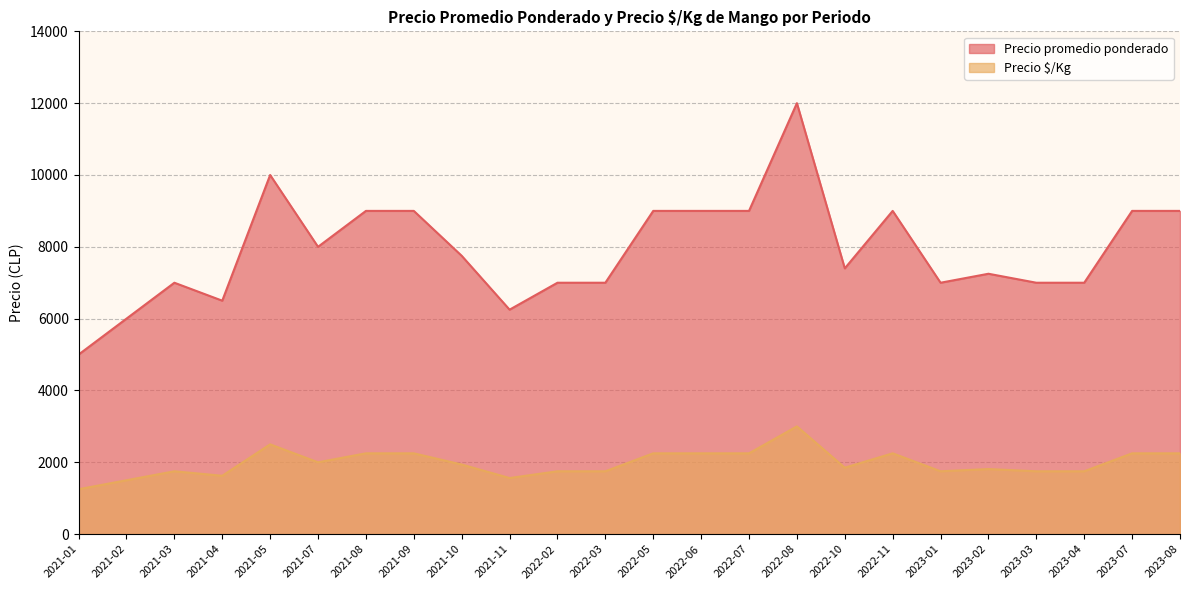

At which label does Precio promedio ponderado reach its minimum?

2021-01